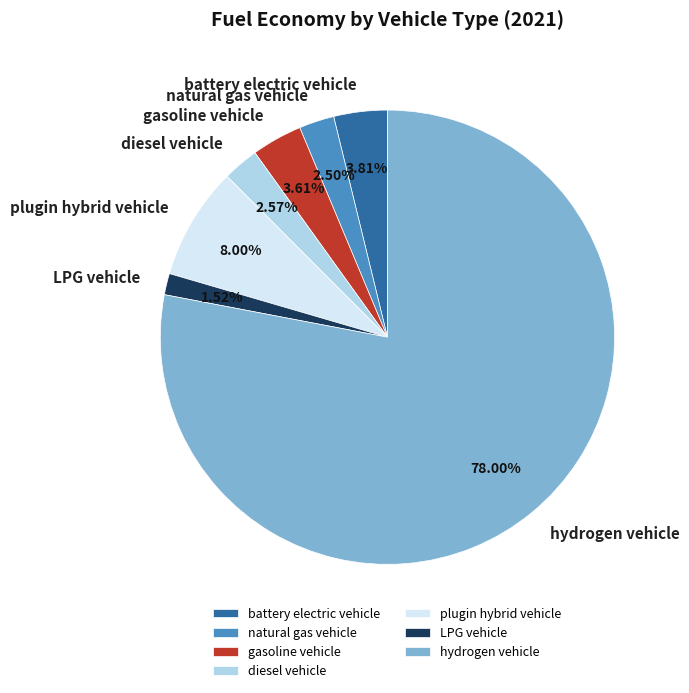

Count the number of slices in the pie.

7